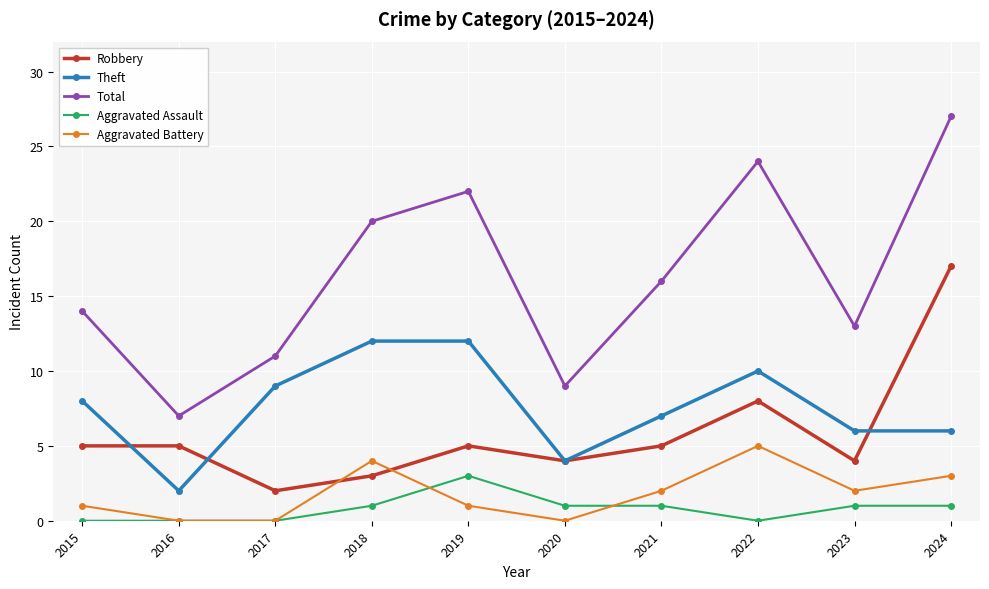

How many Total values are between 11 and 22?

6